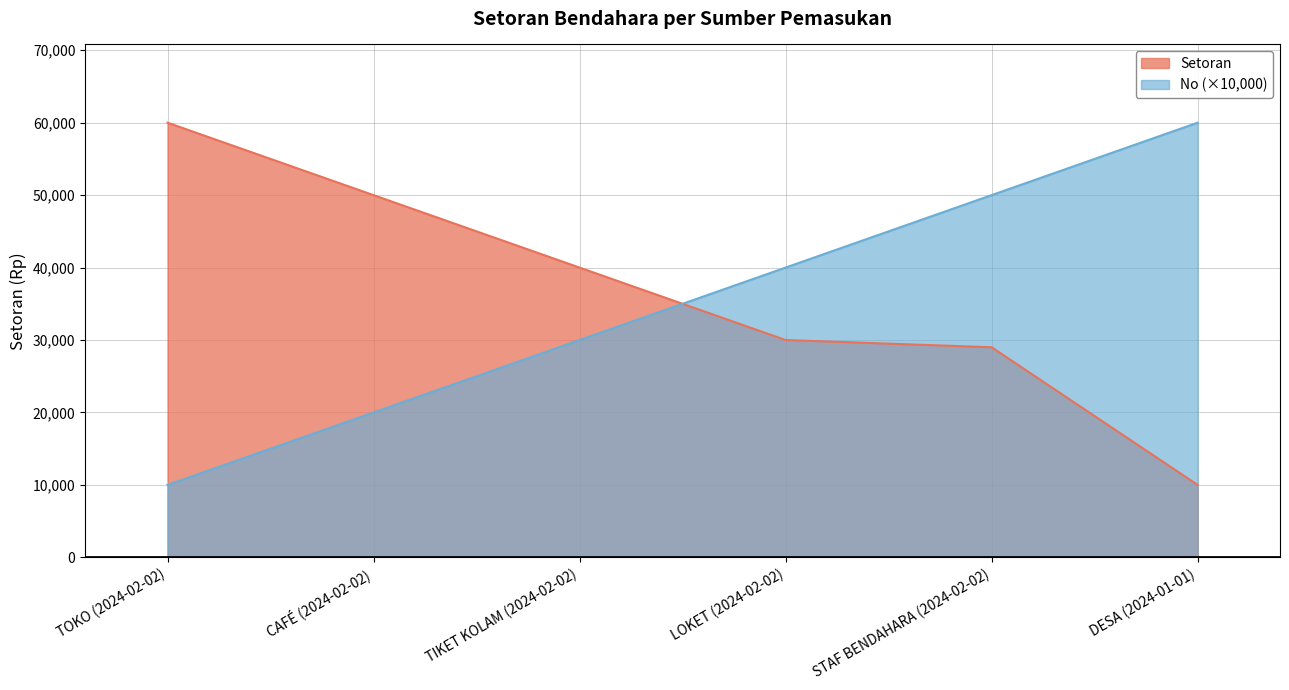

The value of No at TOKO (2024-02-02) is 14492. True or false?

False